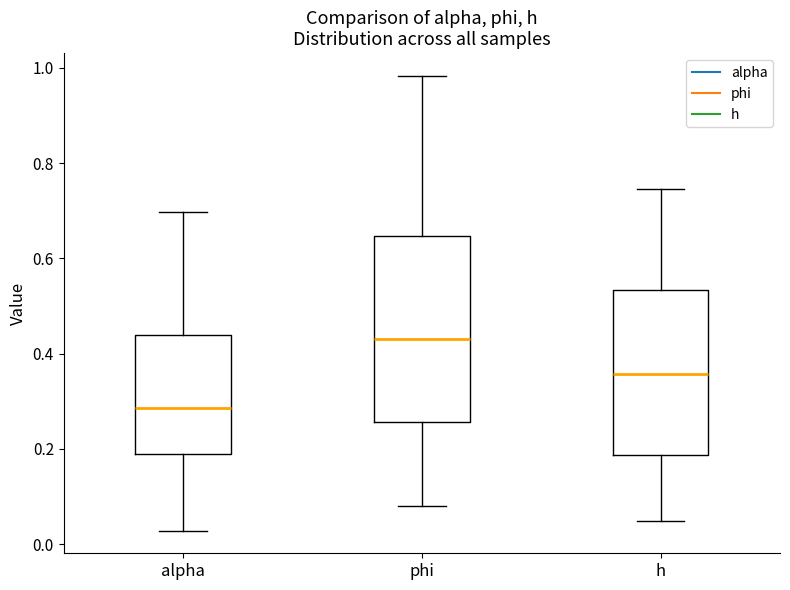

Where does the lower whisker of the box for alpha end on the y-axis? The values are not printed on the chart, so give them approximately, as read against the axis.

0.02